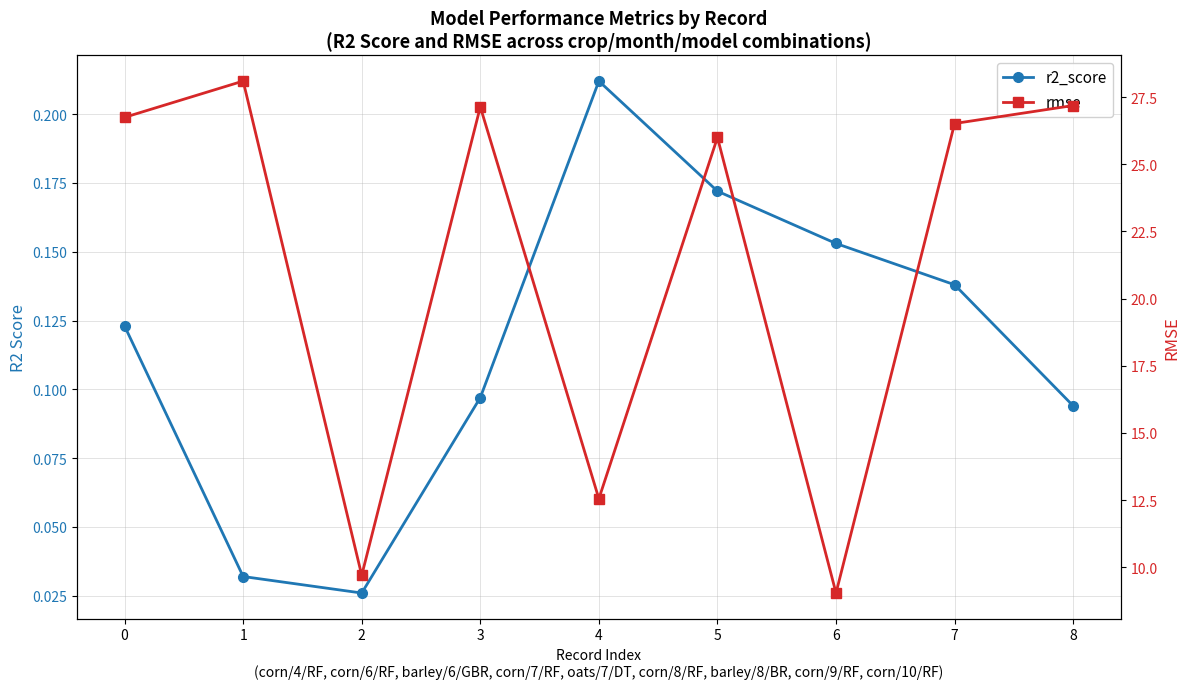

What is the difference between the rmse values at 5 and 2?

16.3